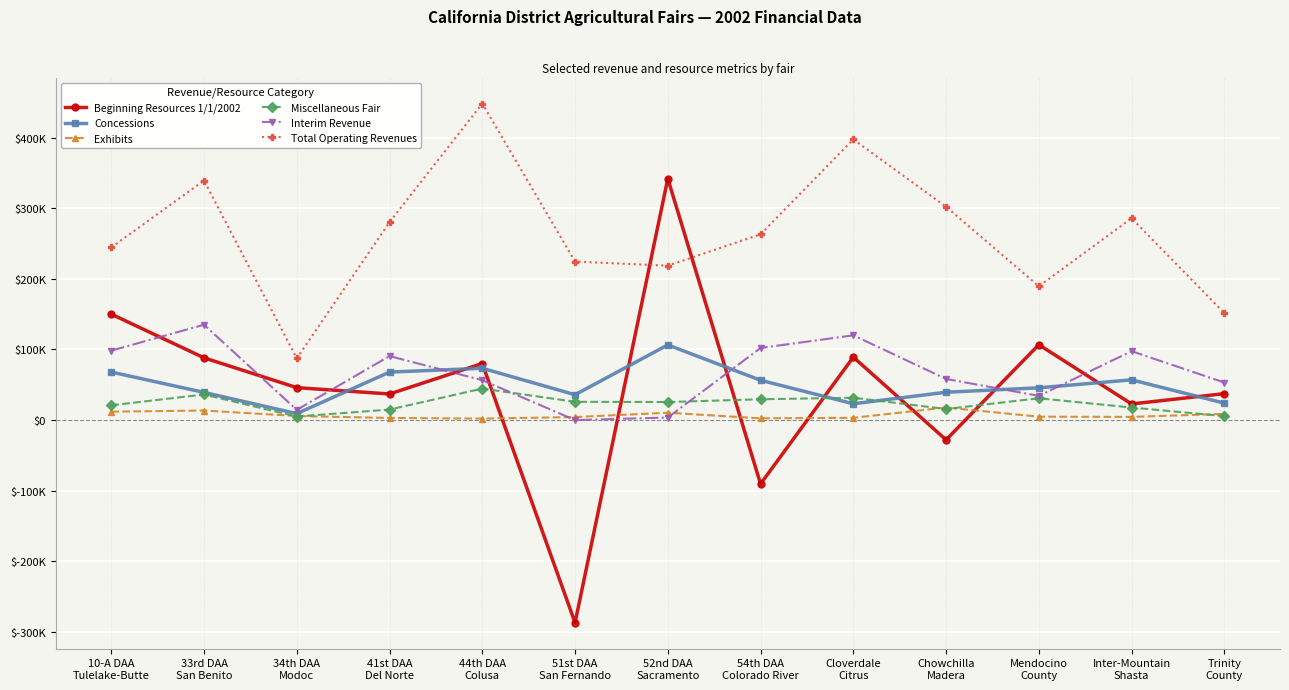

Is this an area chart (filled region under the line)?

No